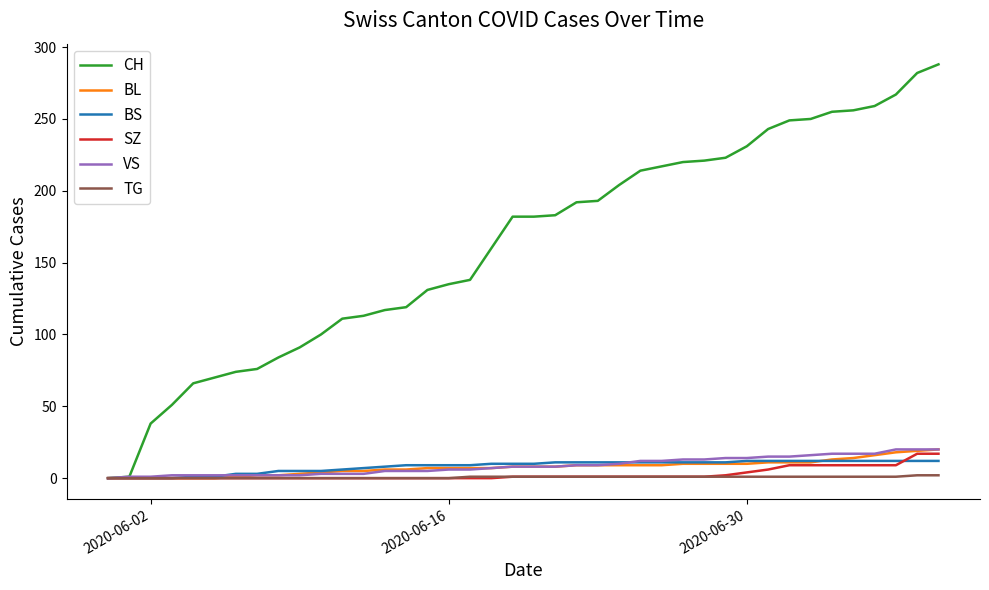

How many lines are shown in the chart?

6